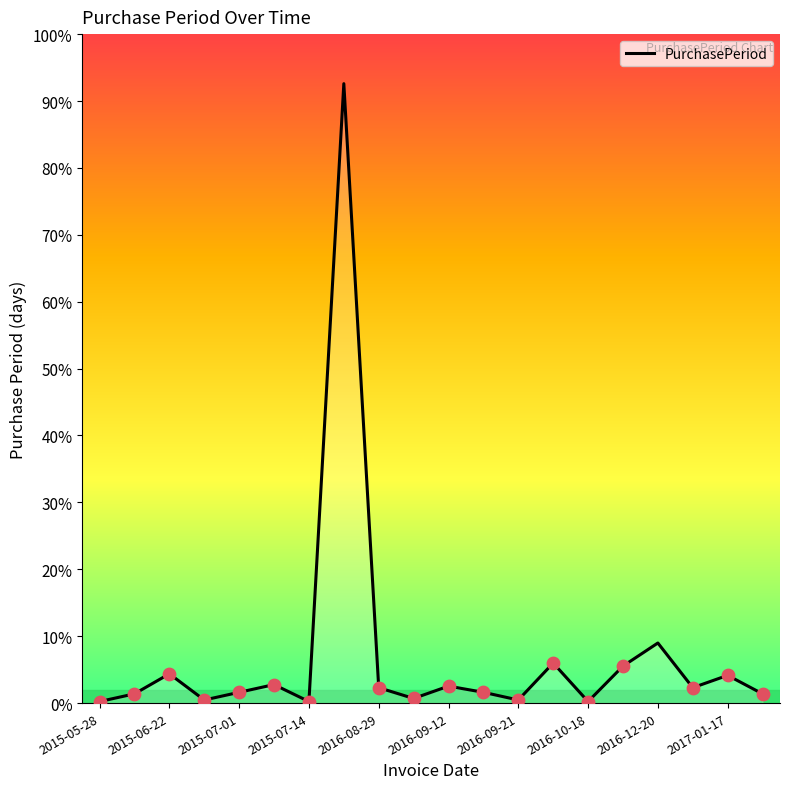

Does the chart have visible grid lines?

No